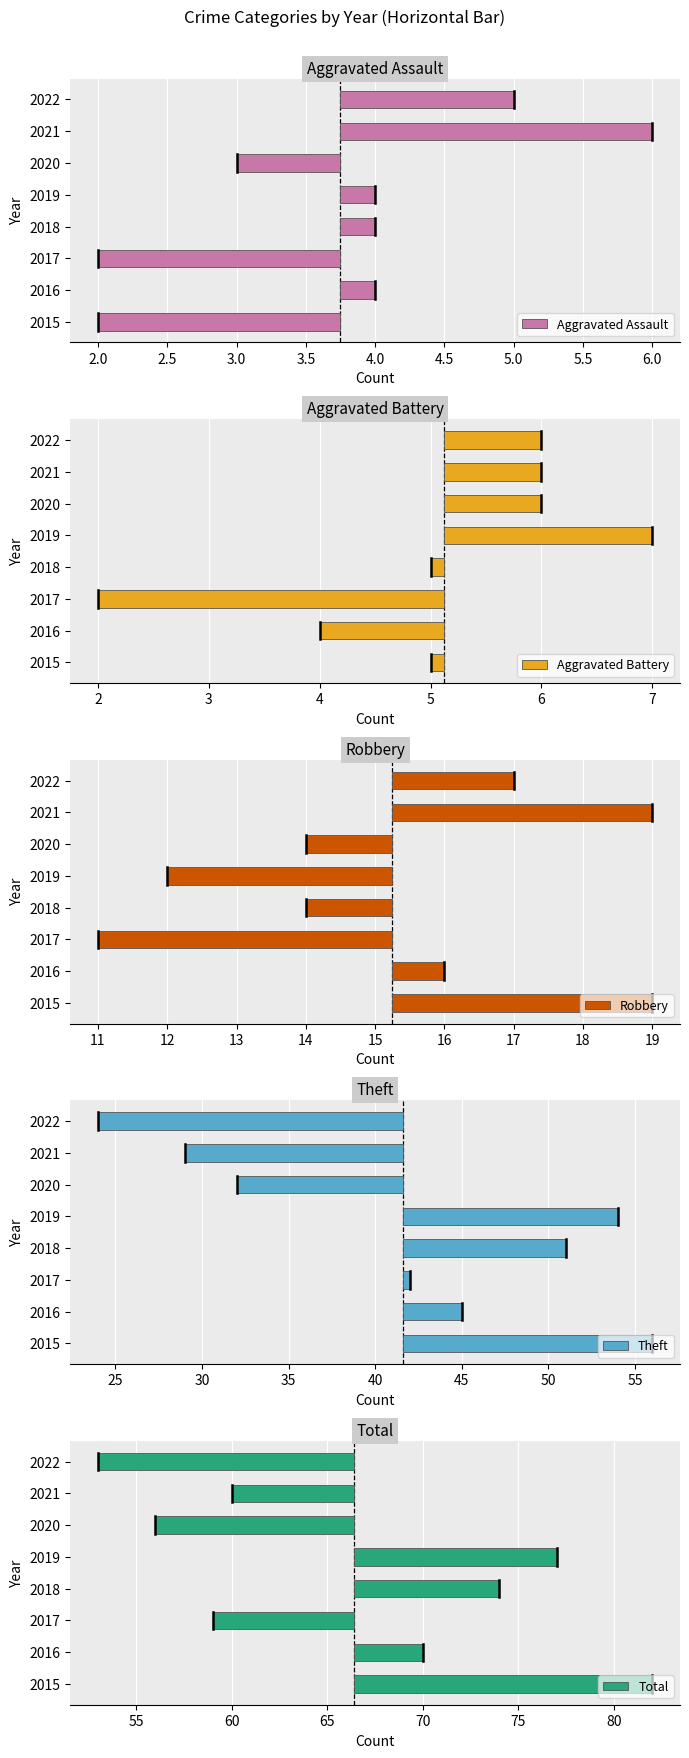

What are all the series names shown in the legend?

Aggravated Assault, Aggravated Battery, Robbery, Theft, Total